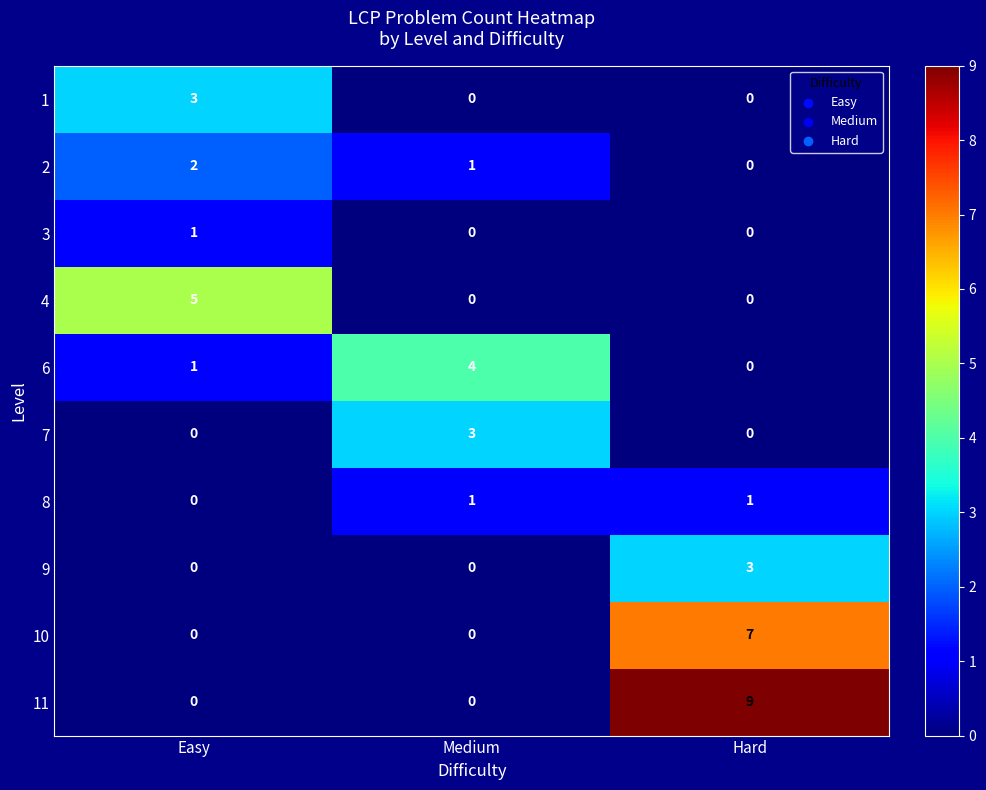

What is the sum of all 4 values?

5